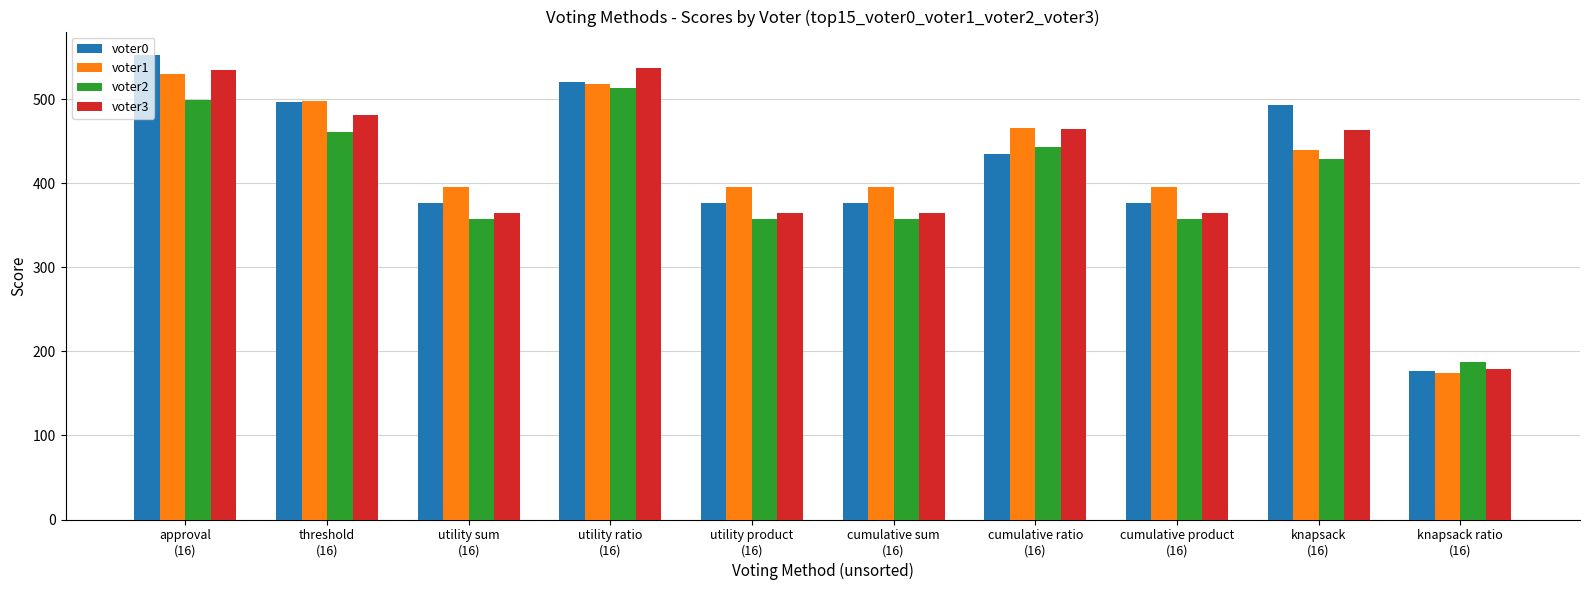

Which category has the lowest value in the voter1 series?

knapsack ratio
(16)